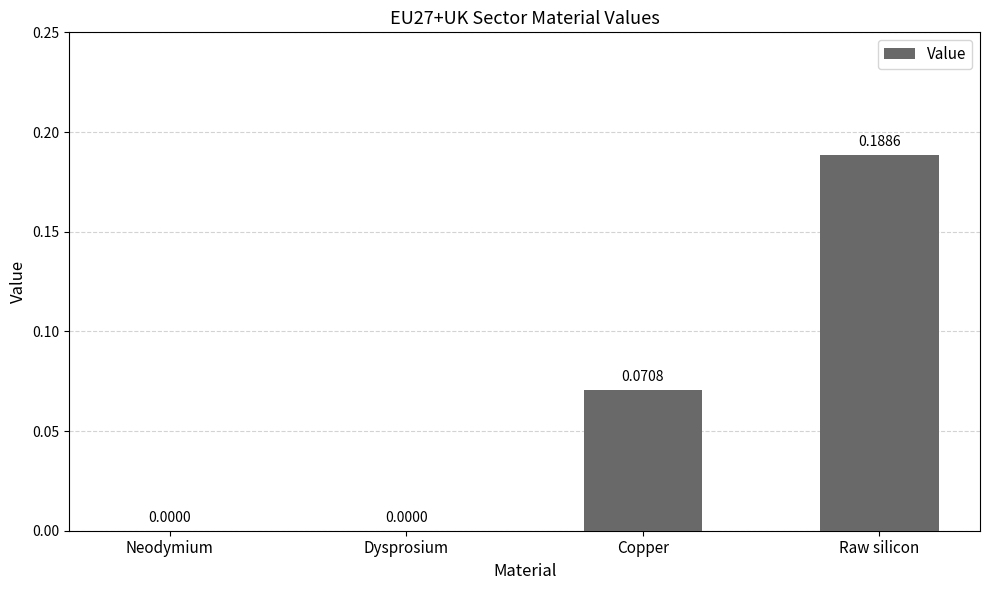

Between Raw silicon and Copper, which is larger?

Raw silicon